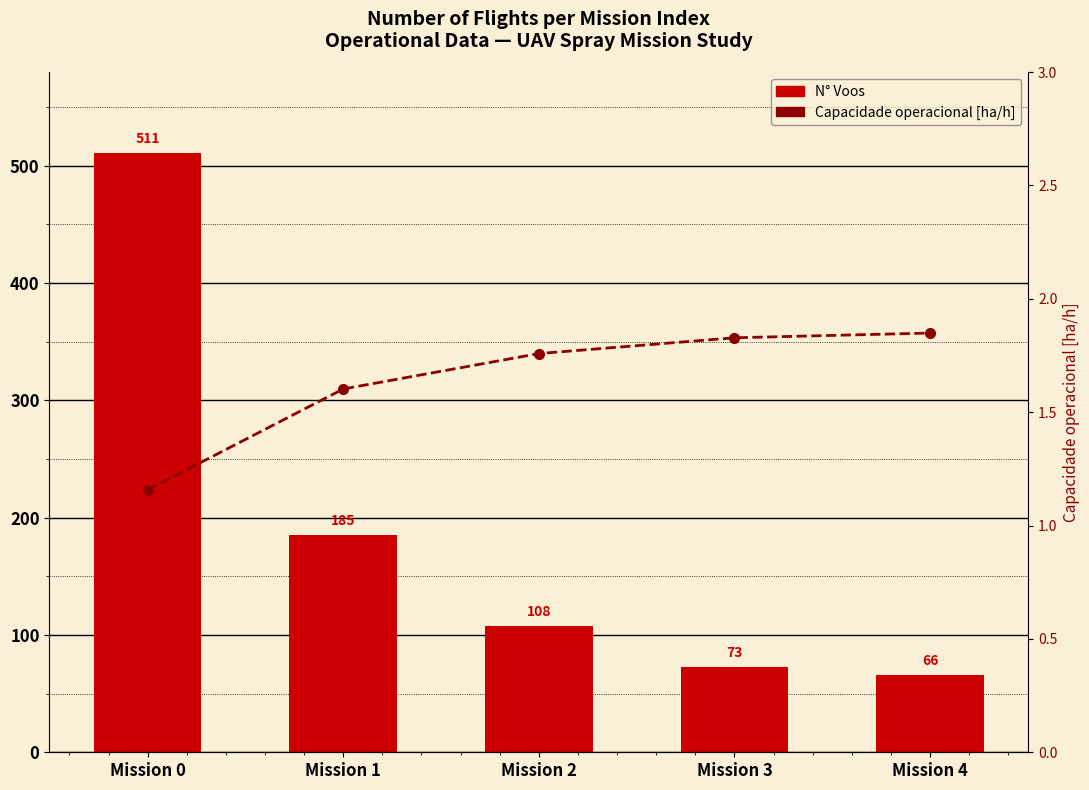

What is the difference between the second highest and second lowest values in the N° Voos series?

112.0